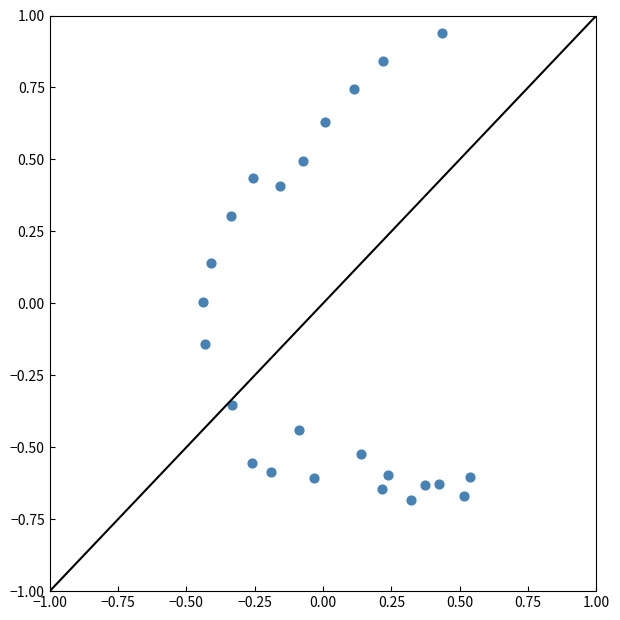

What is the range of X values (max minus min)?

1.0